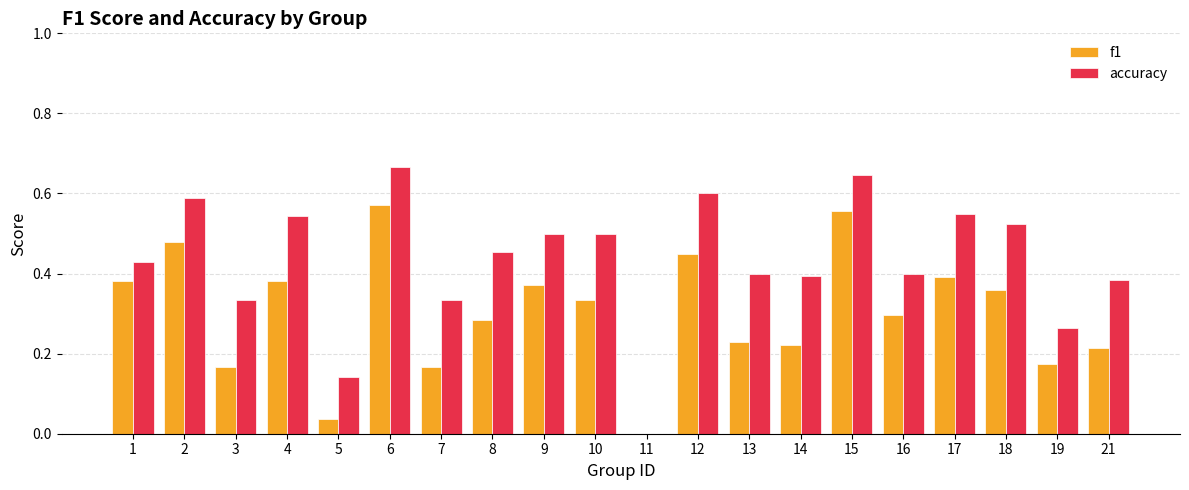

What is the sum of all f1 values?

6.1